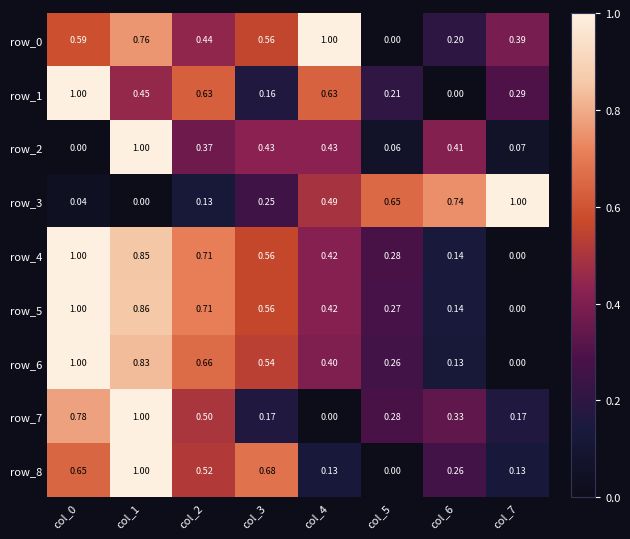

Is the value of row_5 at col_3 greater than the value of row_8 at col_4?

Yes